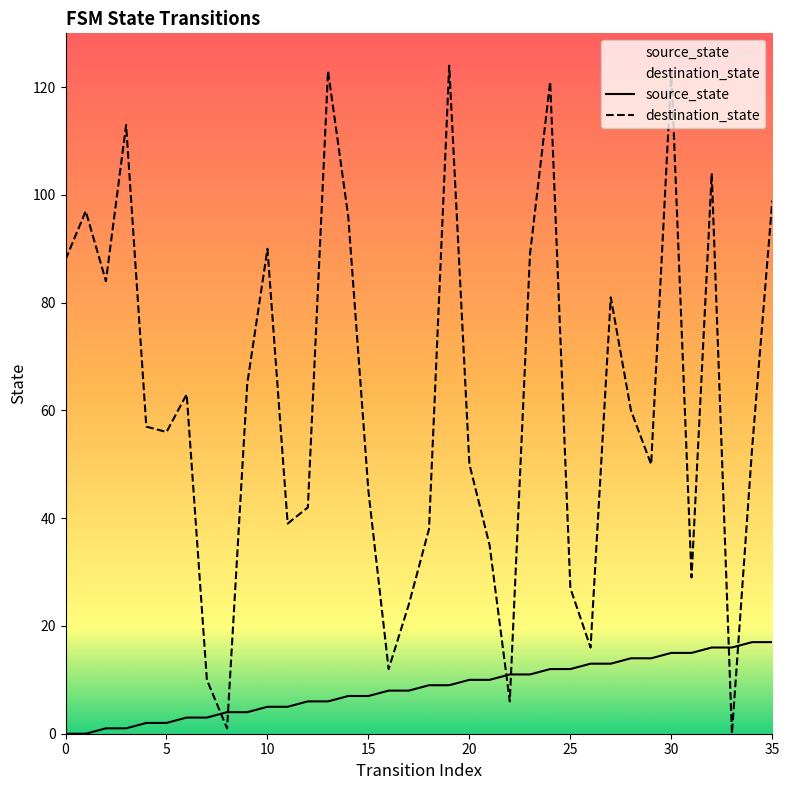

What is the difference between the maximum and minimum values in the destination_state series?

124